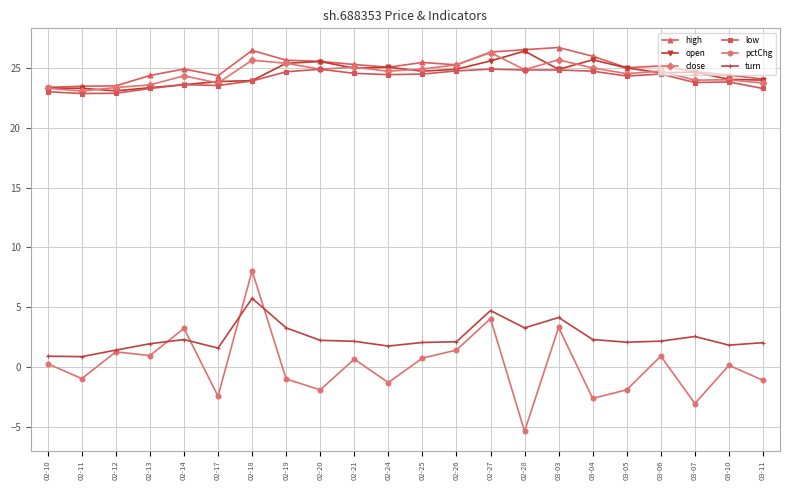

How many lines are shown in the chart?

6